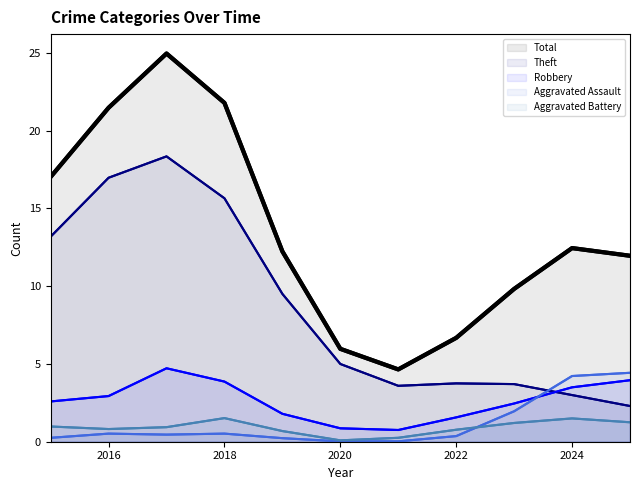

Which series has the largest range (max minus min)?

Total